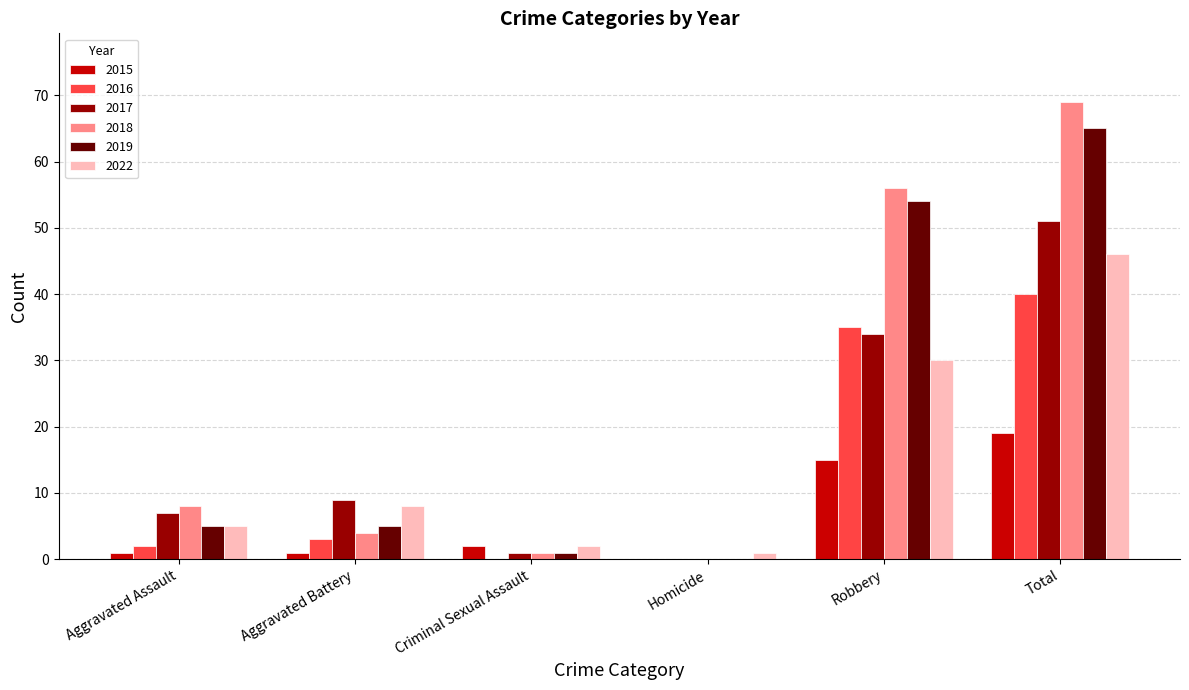

Read the 2018 value at Total.

69